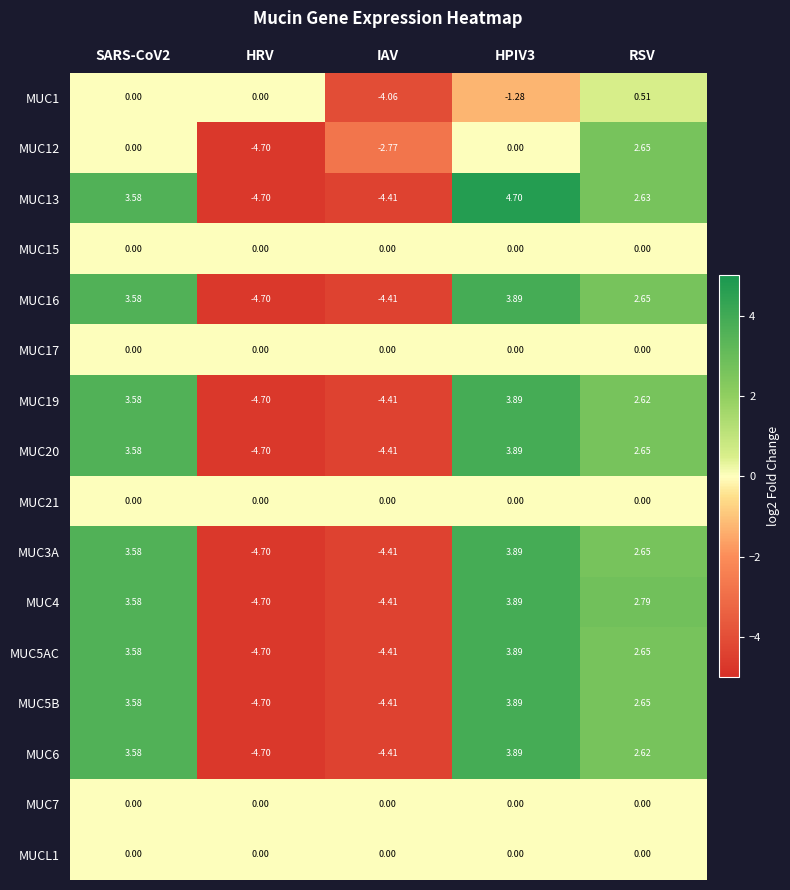

Is the value of MUC21 at IAV greater than the value of MUC4 at IAV?

Yes